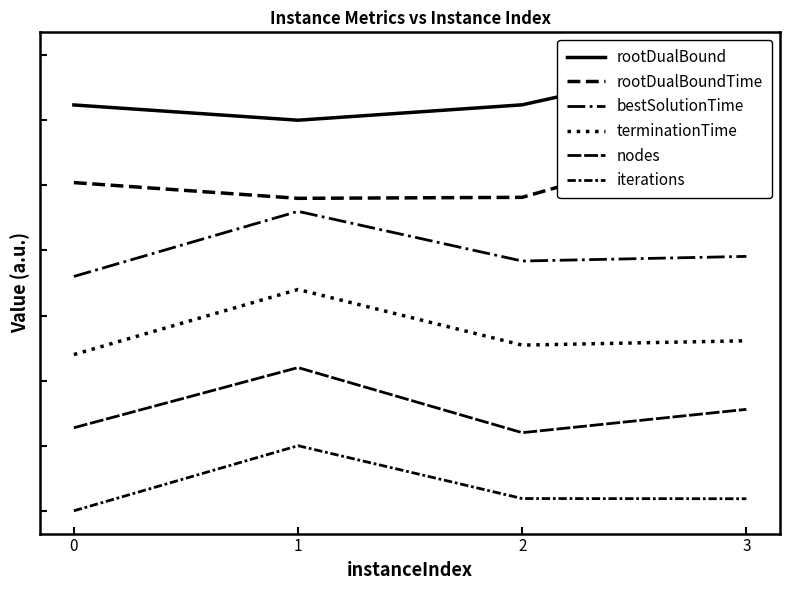

At 0, list the series in order from smallest to largest.

iterations, nodes, terminationTime, bestSolutionTime, rootDualBoundTime, rootDualBound